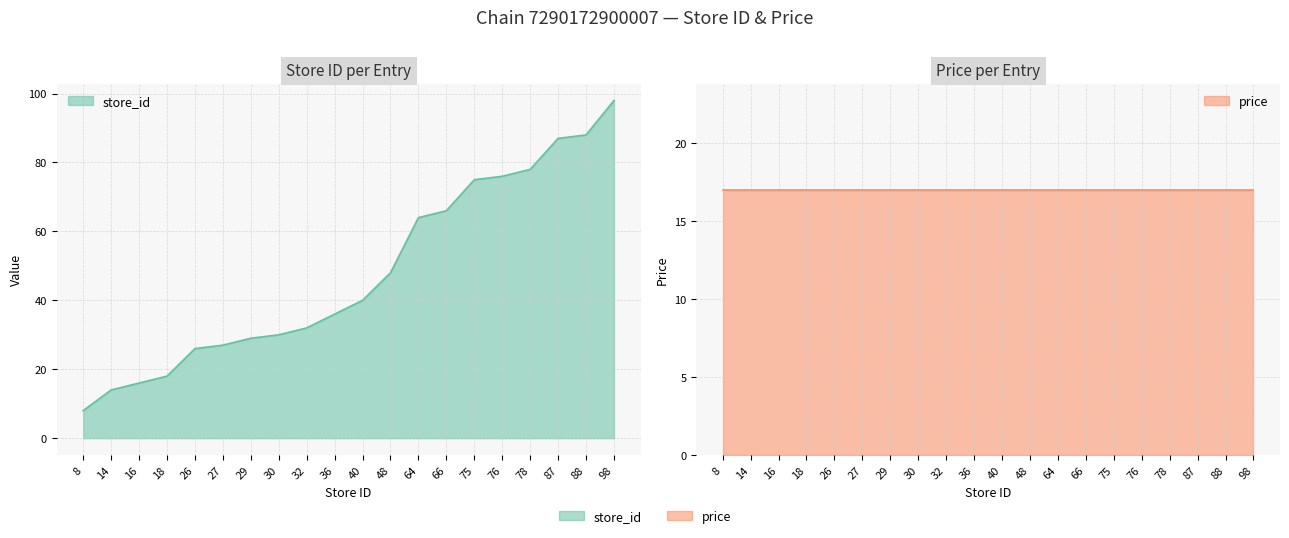

At which label does the data first exceed 40?

48